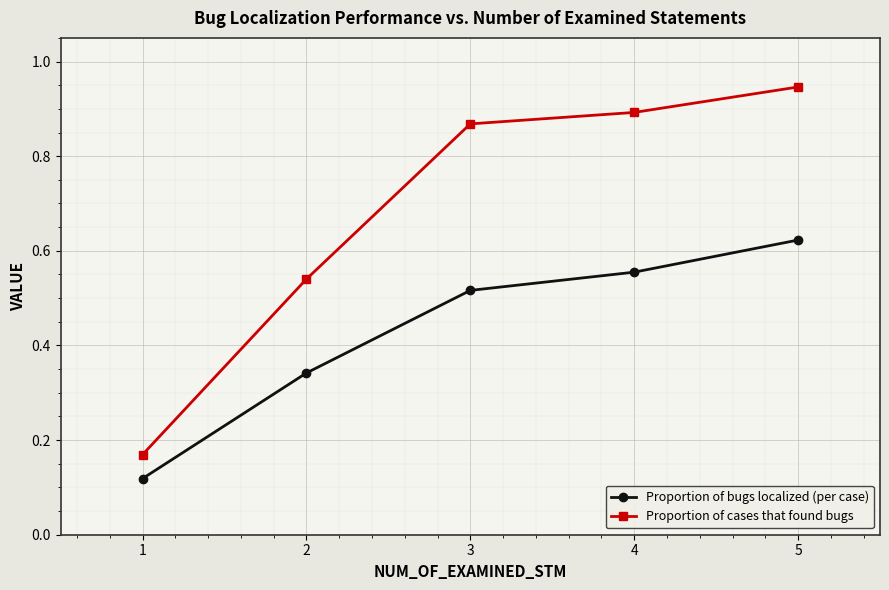

Which series changed the most between 3 and 4?

Proportion of bugs localized (per case)